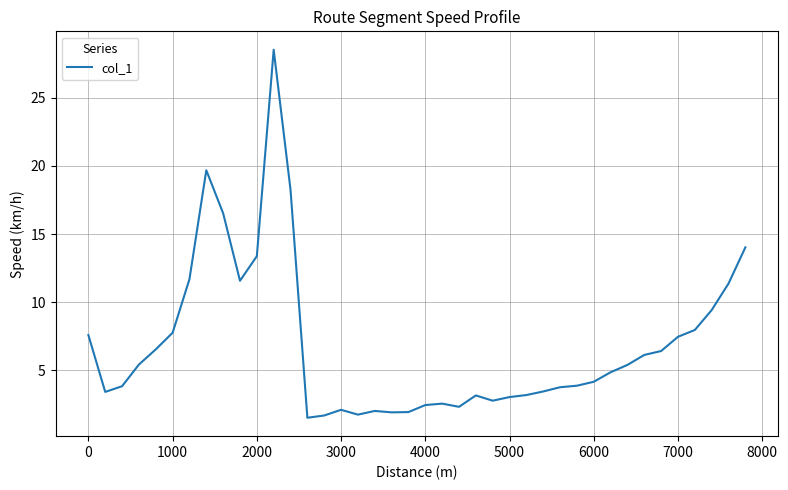

What is the greatest value displayed?

28.5